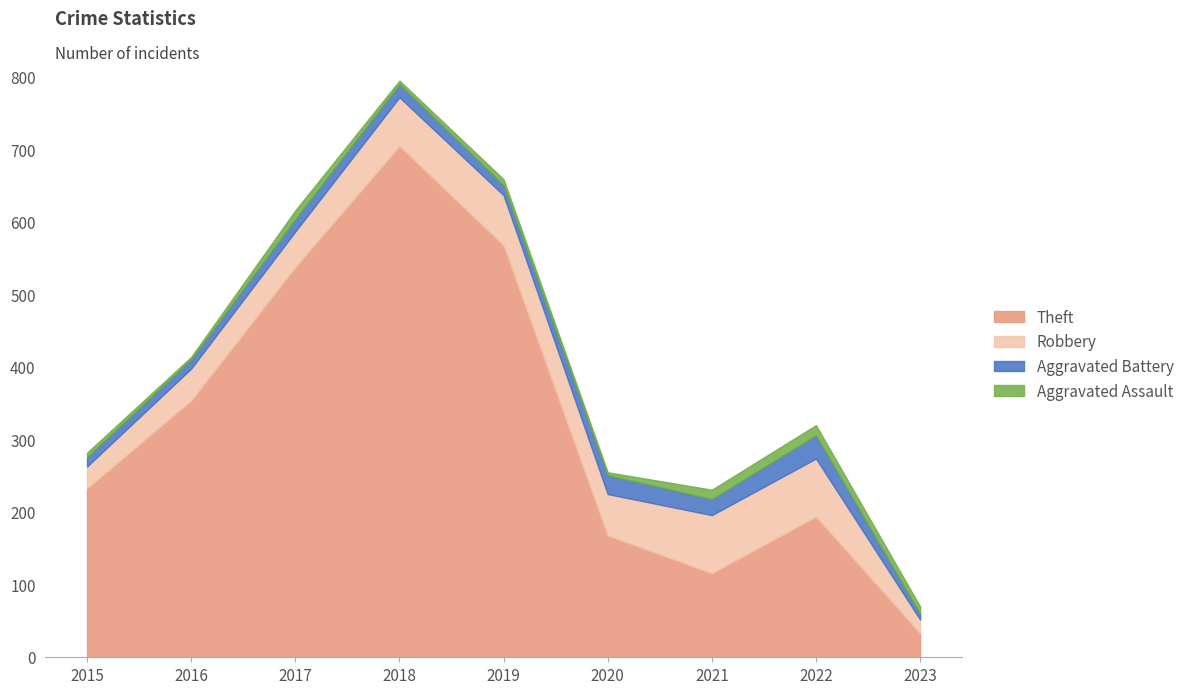

Which series has the largest total across all categories?

Theft